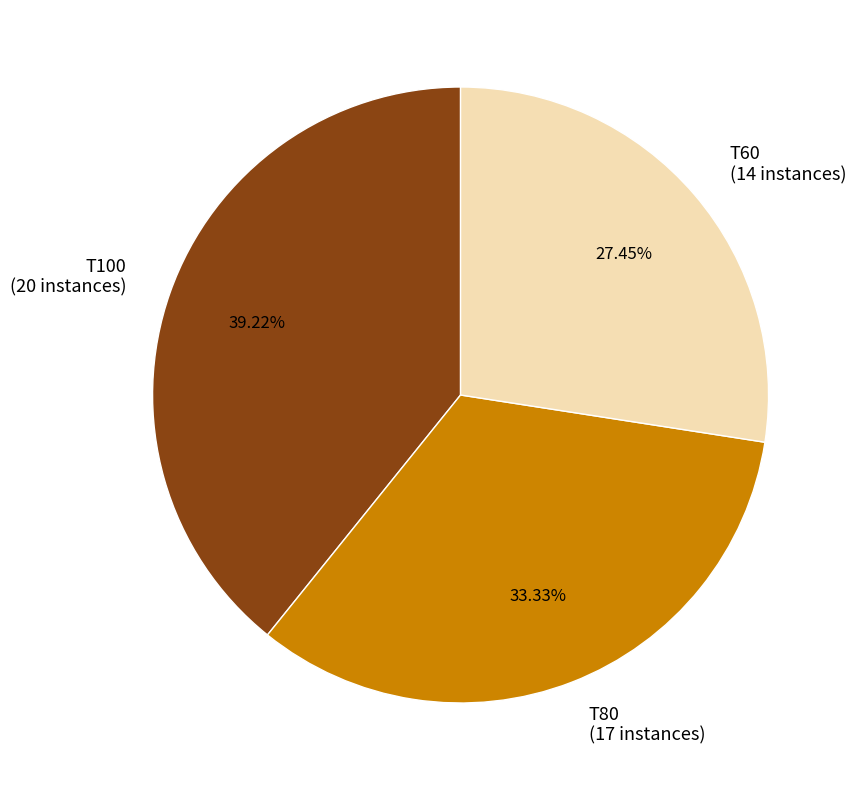

The T60 slice represents 36% of the pie. True or false?

False